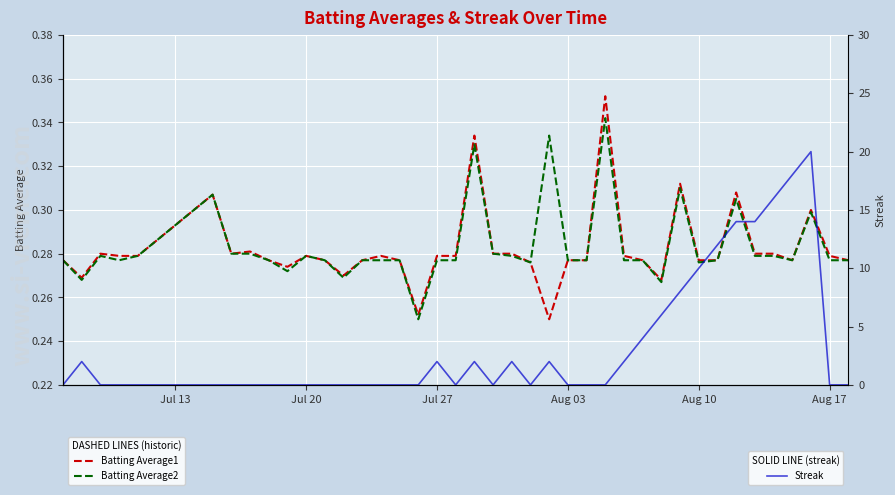

Reading left to right, transcribe all the data shown in this chart.

Batting Average1: 0.3	0.3	0.3	0.3	0.3	0.3	0.3	0.3	0.3	0.3	0.3	0.3	0.3	0.3	0.3	0.3	0.3	0.3	0.3	0.3	0.3	0.3	0.3	0.2	0.3	0.3	0.4	0.3	0.3	0.3	0.3	0.3	0.3	0.3	0.3	0.3	0.3	0.3	0.3	0.3
Batting Average2: 0.3	0.3	0.3	0.3	0.3	0.3	0.3	0.3	0.3	0.3	0.3	0.3	0.3	0.3	0.3	0.3	0.2	0.3	0.3	0.3	0.3	0.3	0.3	0.3	0.3	0.3	0.3	0.3	0.3	0.3	0.3	0.3	0.3	0.3	0.3	0.3	0.3	0.3	0.3	0.3
Streak: 0.0	2.0	0.0	0.0	0.0	0.0	0.0	0.0	0.0	0.0	0.0	0.0	0.0	0.0	0.0	0.0	0.0	2.0	0.0	2.0	0.0	2.0	0.0	2.0	0.0	0.0	0.0	2.0	4.0	6.0	8.0	10.0	12.0	14.0	14.0	16.0	18.0	20.0	0.0	0.0